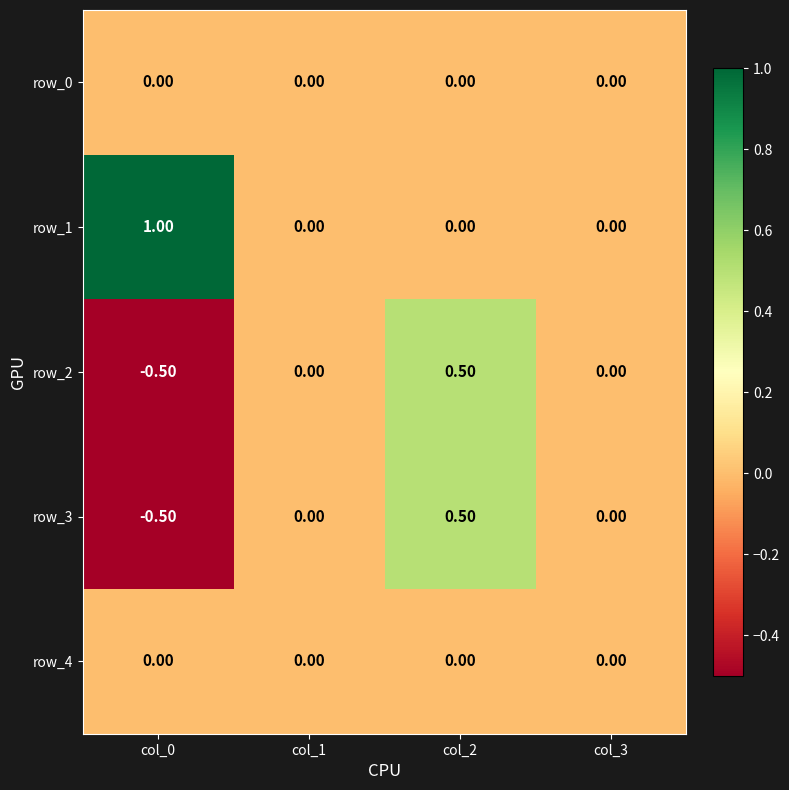

Which series has the largest total across all categories?

row_1